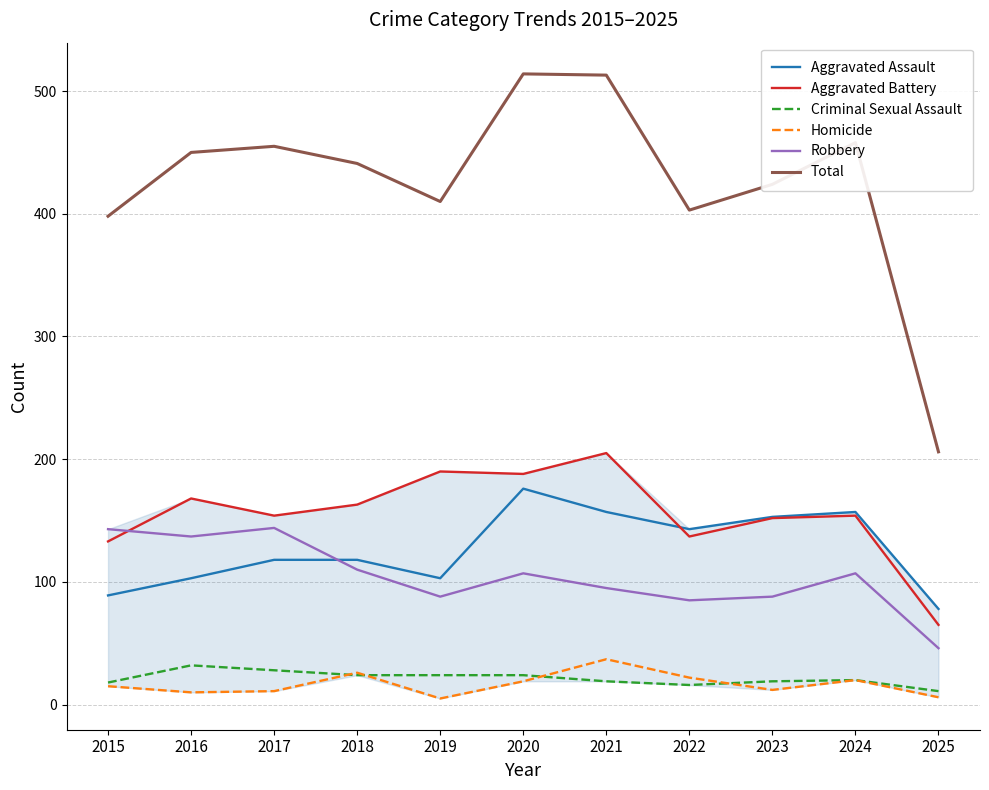

True or false: Aggravated Battery and Total cross at least once.

False